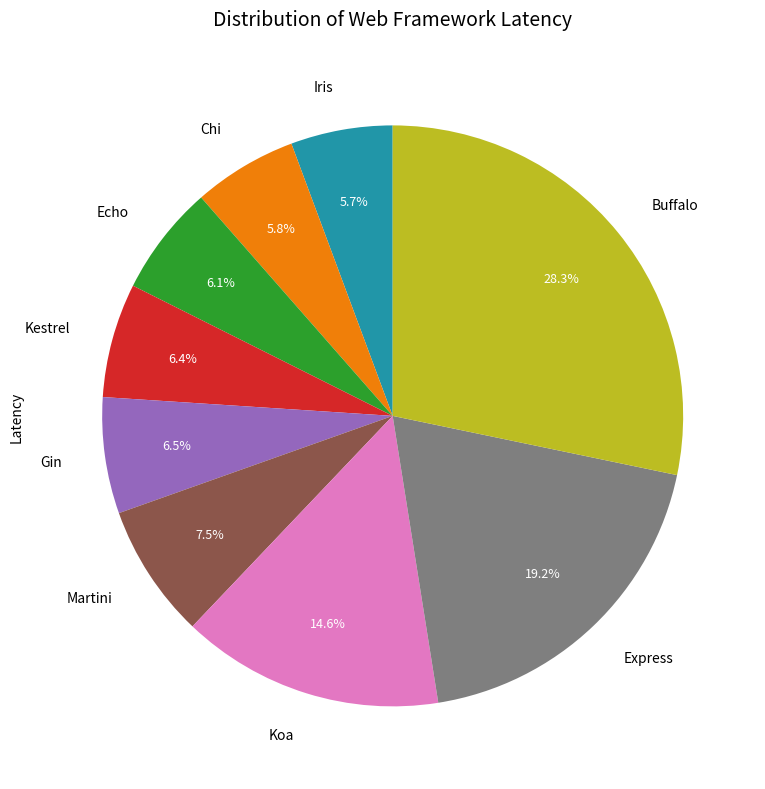

Which category has the biggest portion of the pie?

Buffalo